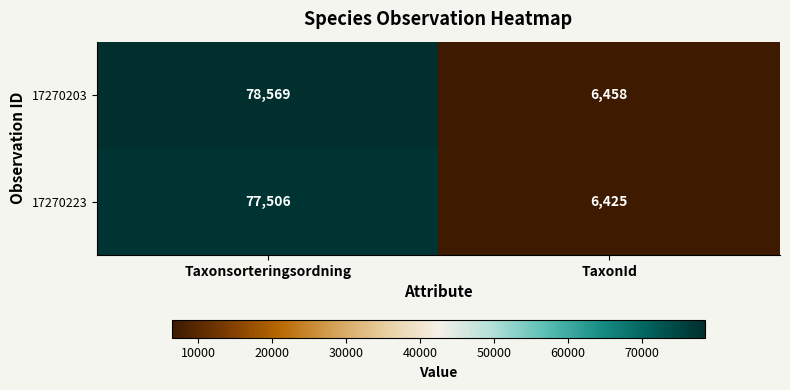

What is the total value across all series at Taxonsorteringsordning?

156075